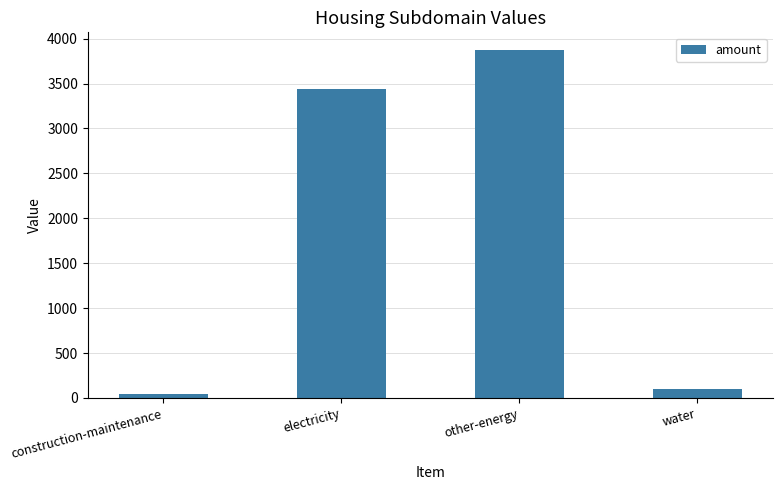

List the labels in order of value, largest first.

other-energy, electricity, water, construction-maintenance